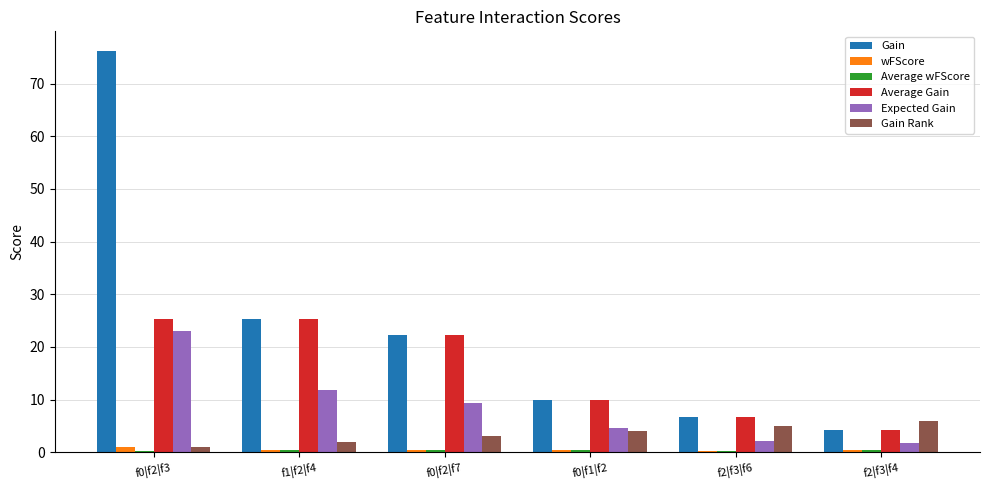

At how many categories does at least one series exceed 36?

1